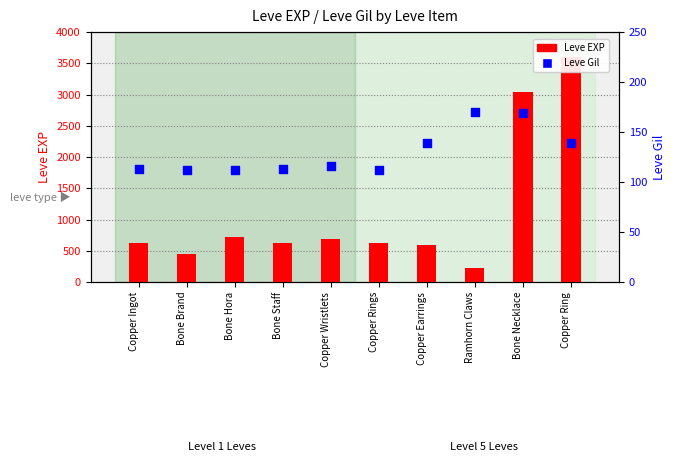

What are all the series names shown in the legend?

Leve EXP, Leve Gil